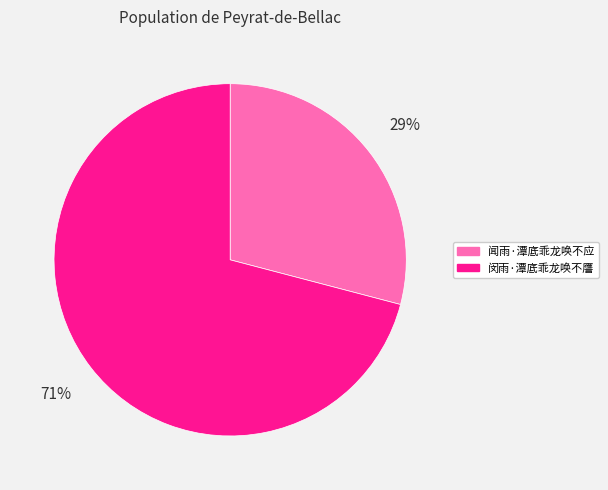

The 闻雨·潭底乖龙唤不应 slice represents 29% of the pie. True or false?

True